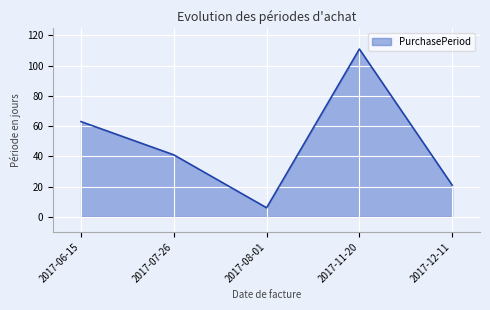

The chart shows a value of 91 at 2017-06-15. True or false?

False